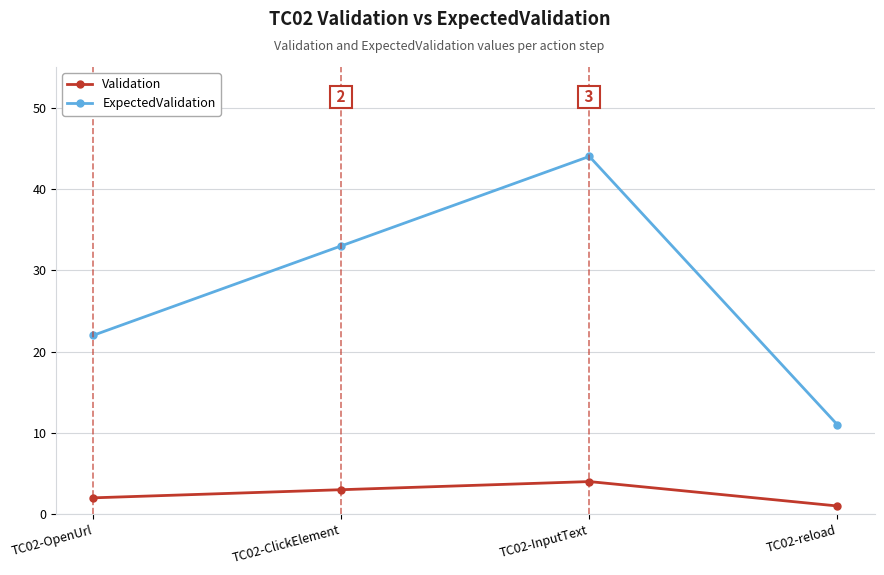

The value of ExpectedValidation at TC02-InputText is 15. True or false?

False